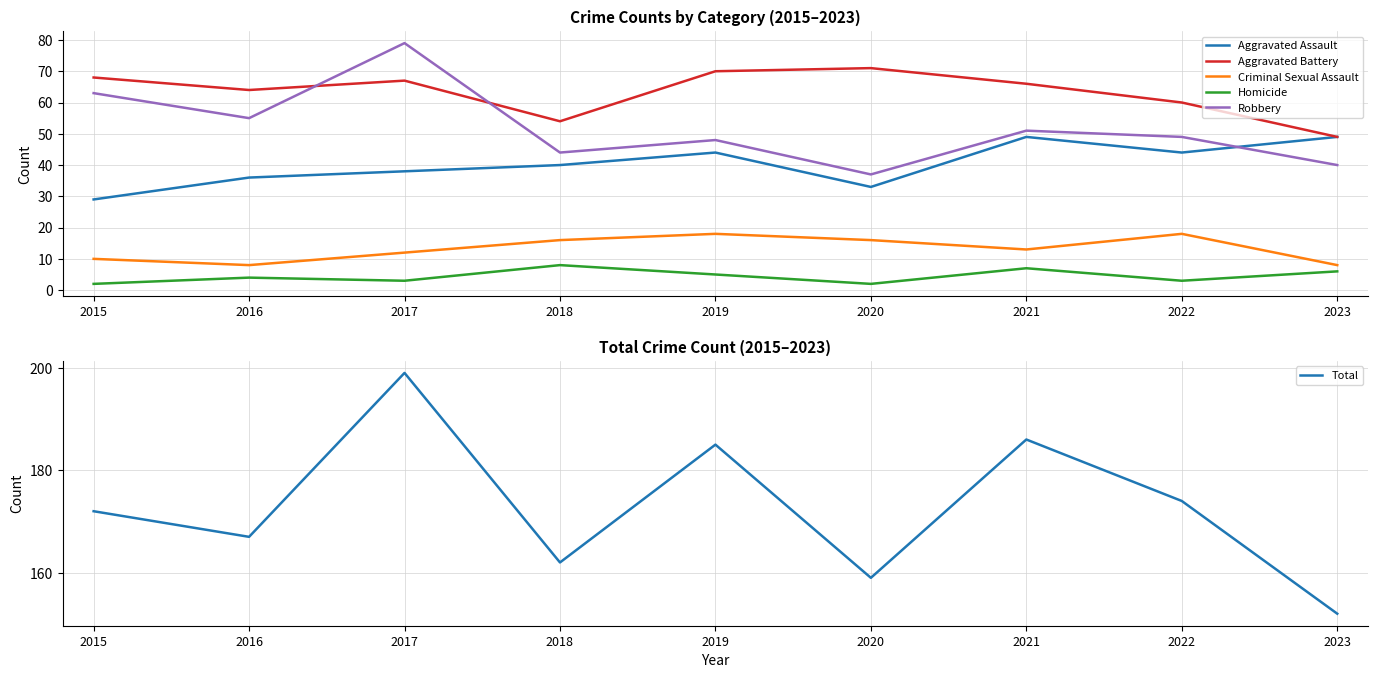

How many distinct data groups are displayed?

6